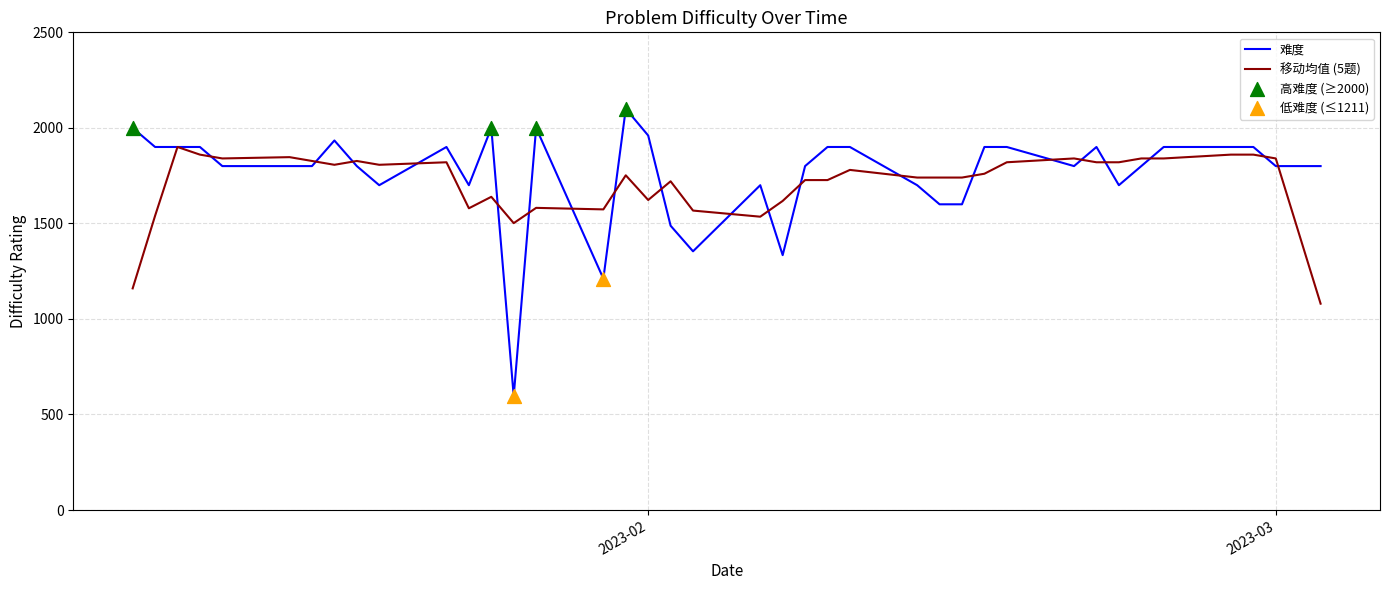

Which series has the widest spread of values?

难度